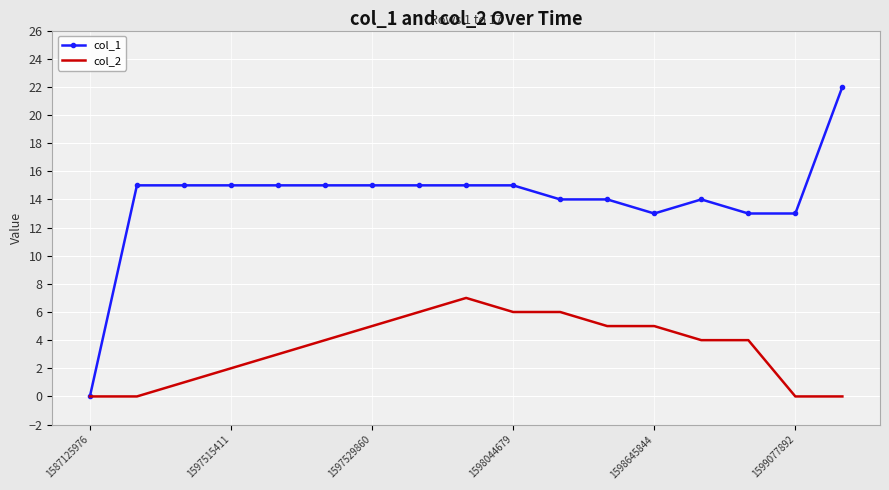

Rank the series by their average value, from highest to lowest.

col_1, col_2